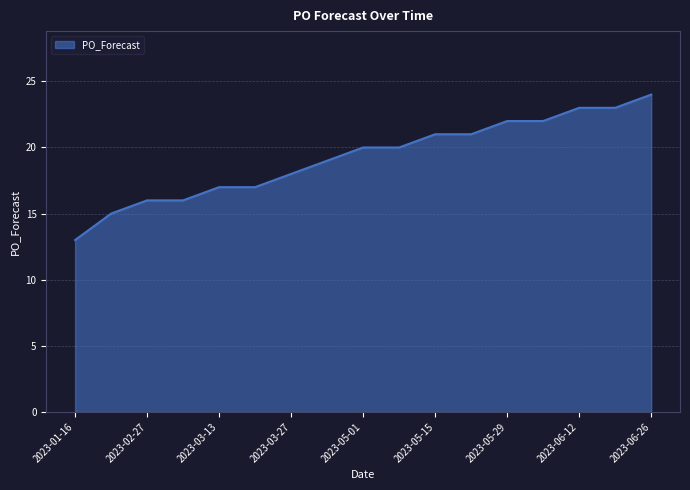

What is the difference between the maximum and minimum values?

11